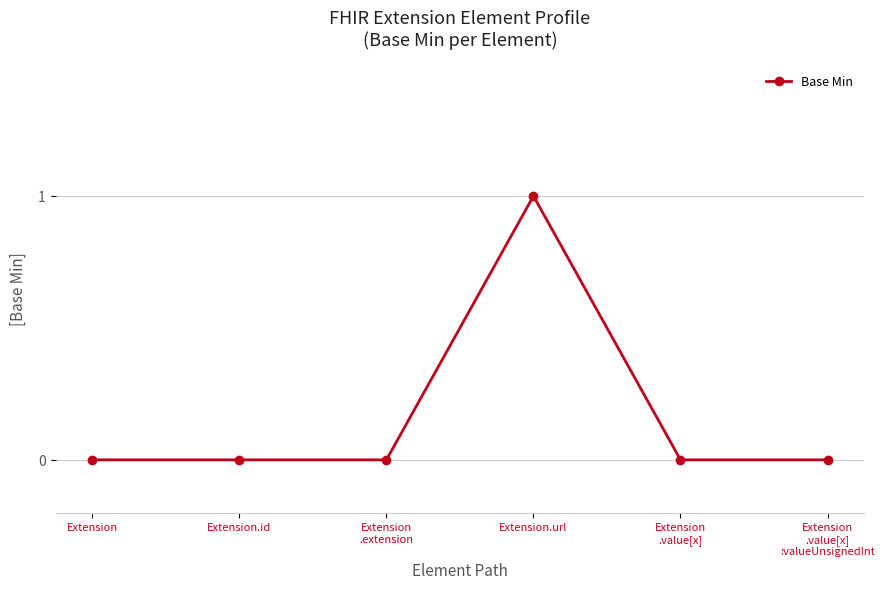

Reading right to left, what are all the values shown in this chart?

0	0	1	0	0	0